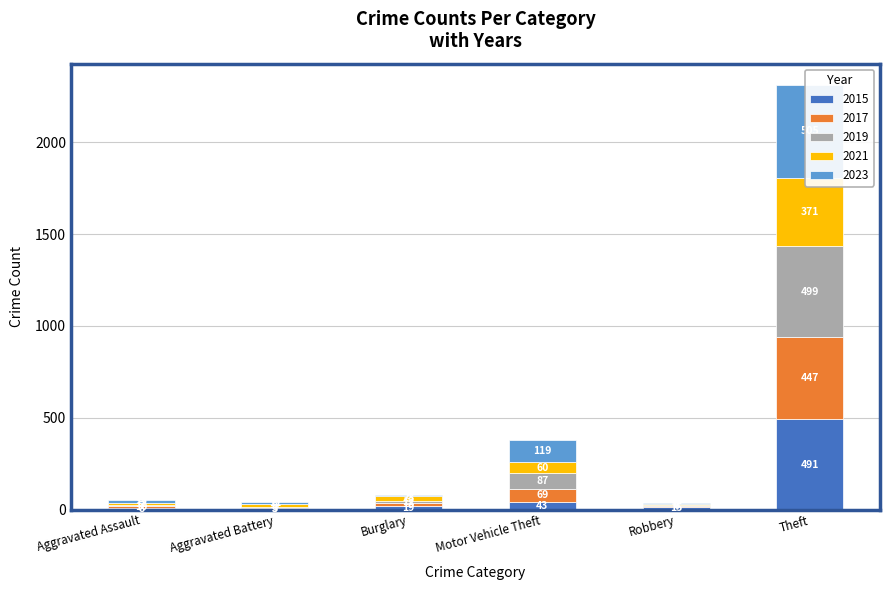

What is the sum of all 2017 values?

555